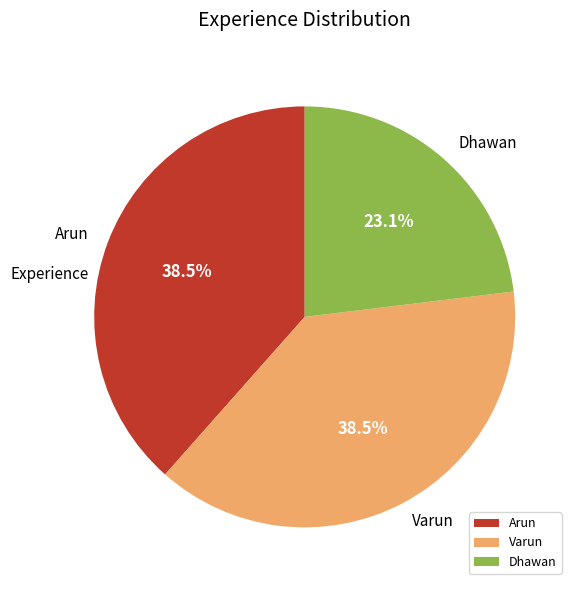

To the nearest percent, what is the difference between the largest and smallest slice percentages?

15%